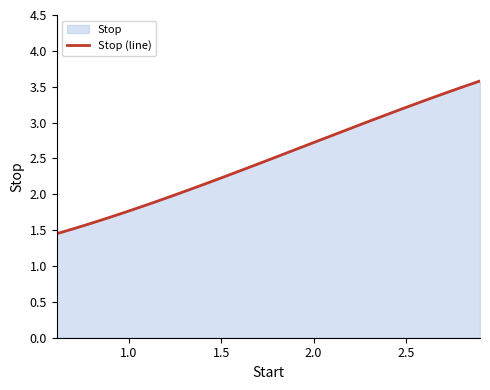

What is the difference between the values at 0.61 and 1.45?

0.7